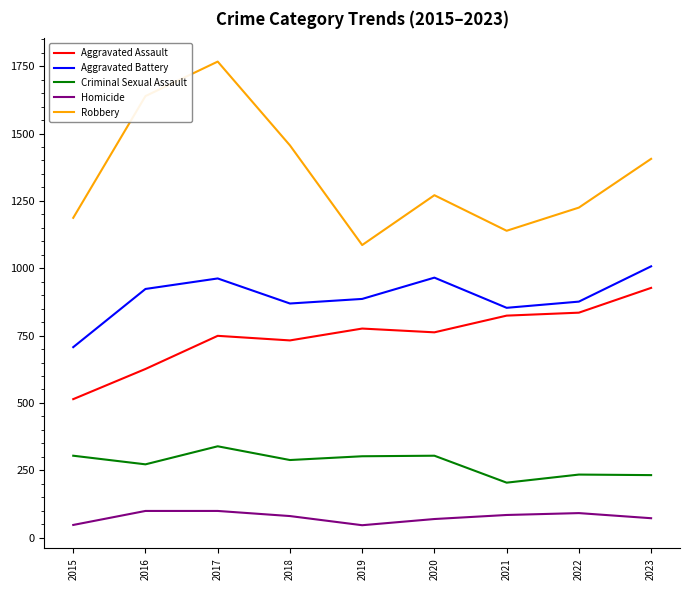

Where is the first local maximum for Aggravated Battery?

2017